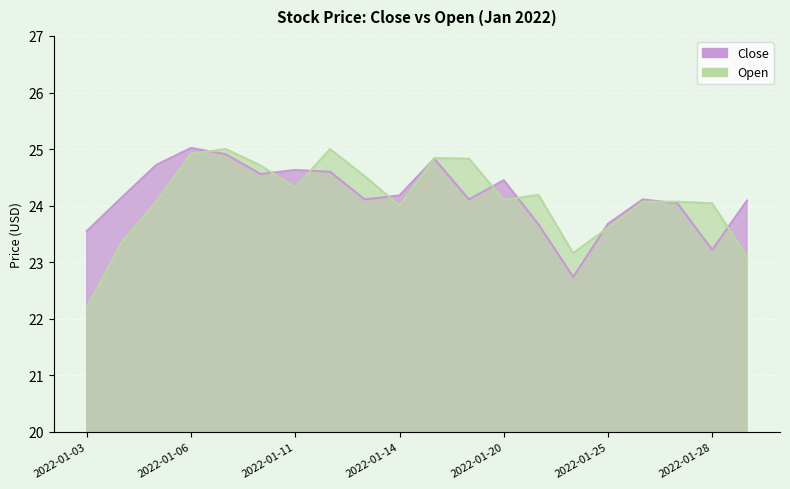

The value of Open at 2022-01-03 is 22.2. True or false?

True